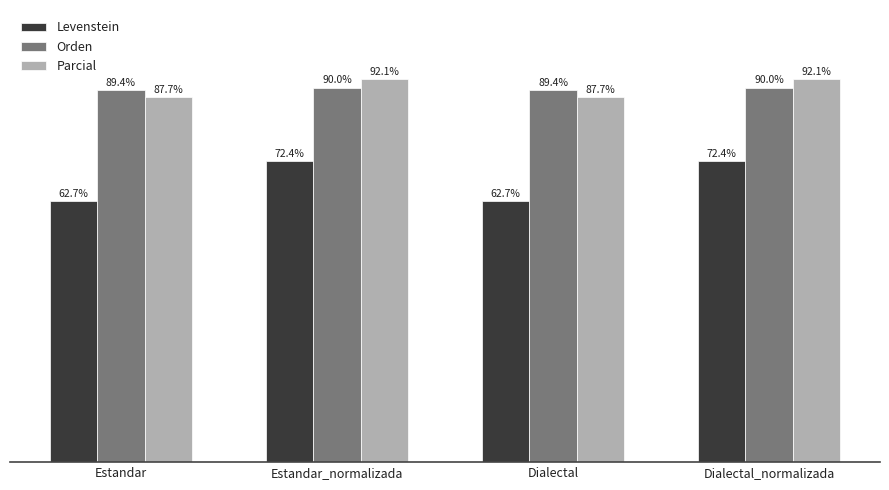

Which series has the widest spread of values?

Levenstein